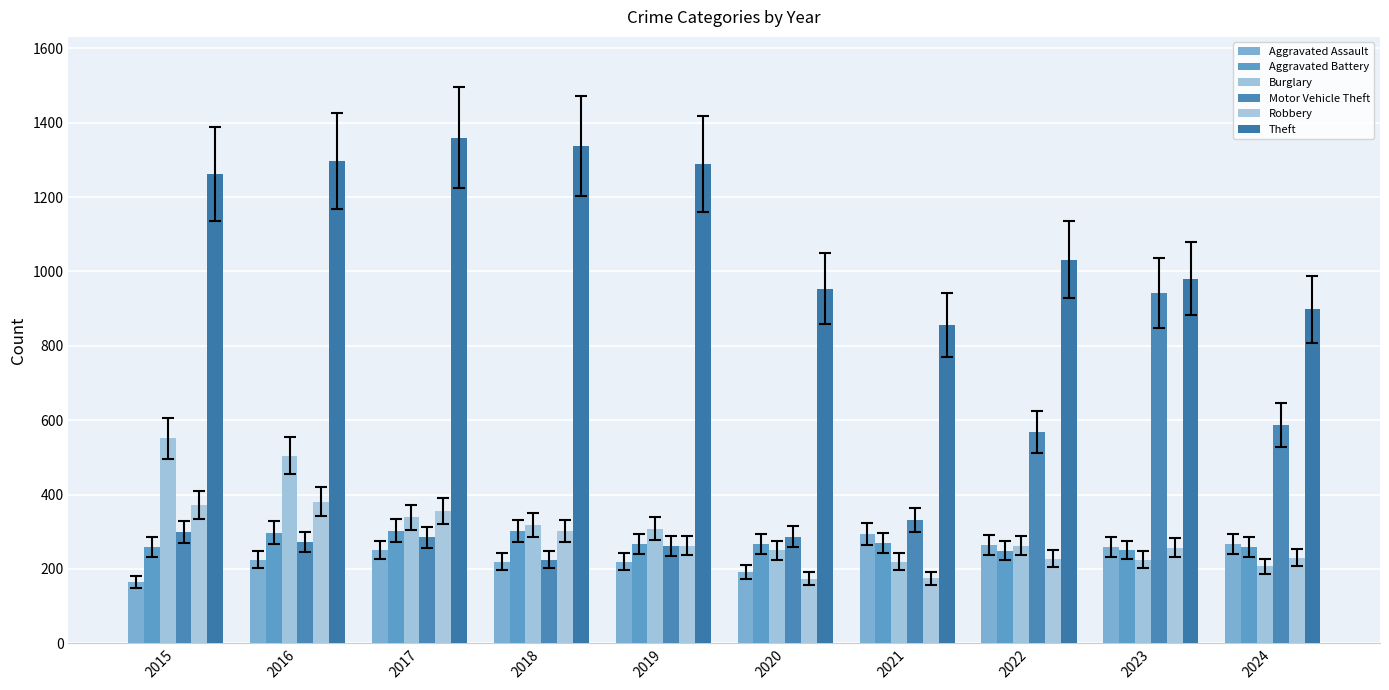

At which label does Robbery reach its minimum?

2020